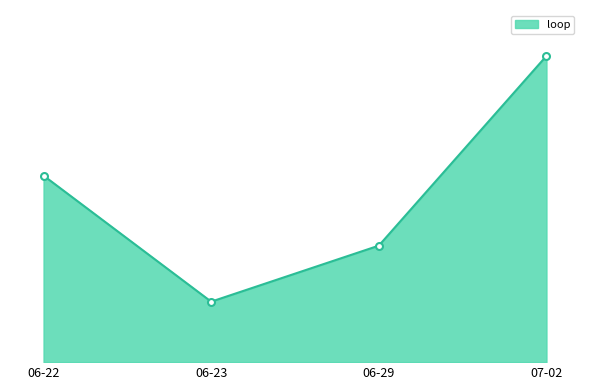

Does the chart have visible grid lines?

No